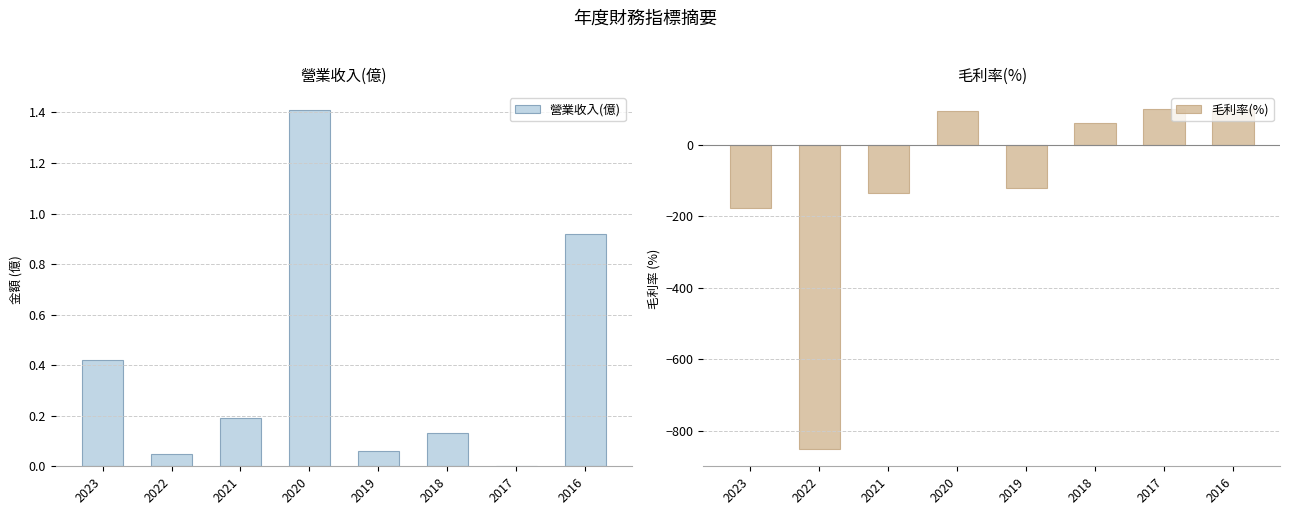

What are all the series names shown in the legend?

營業收入(億), 毛利率(%)